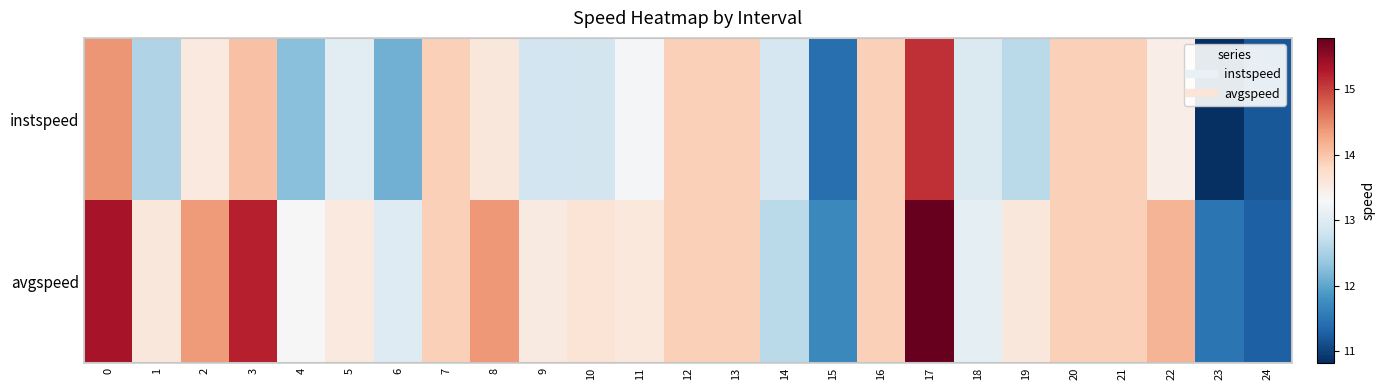

What is the greatest value displayed?

15.8